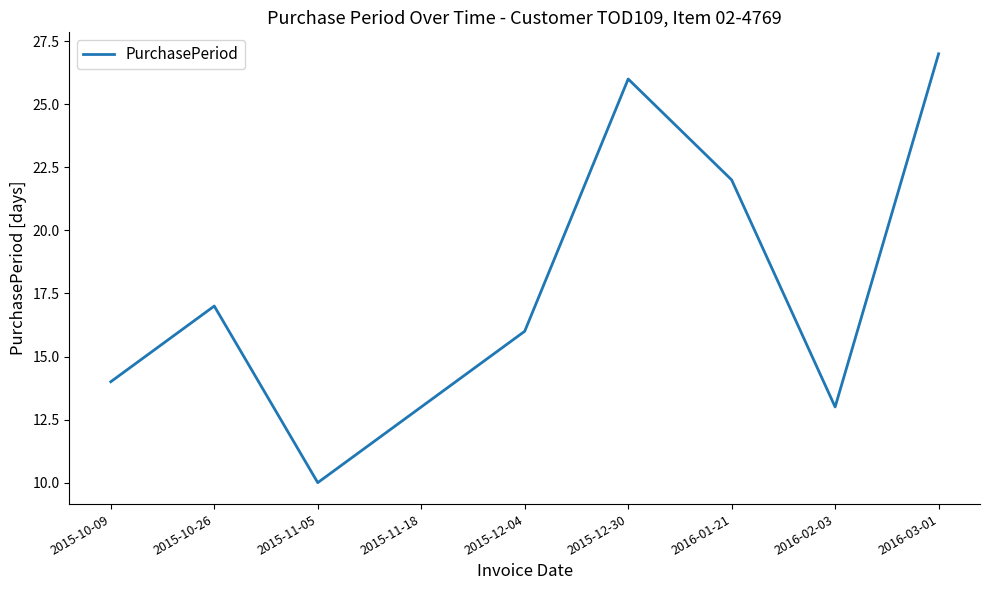

What is the sum of the values at 2015-11-05 and 2015-10-09?

24